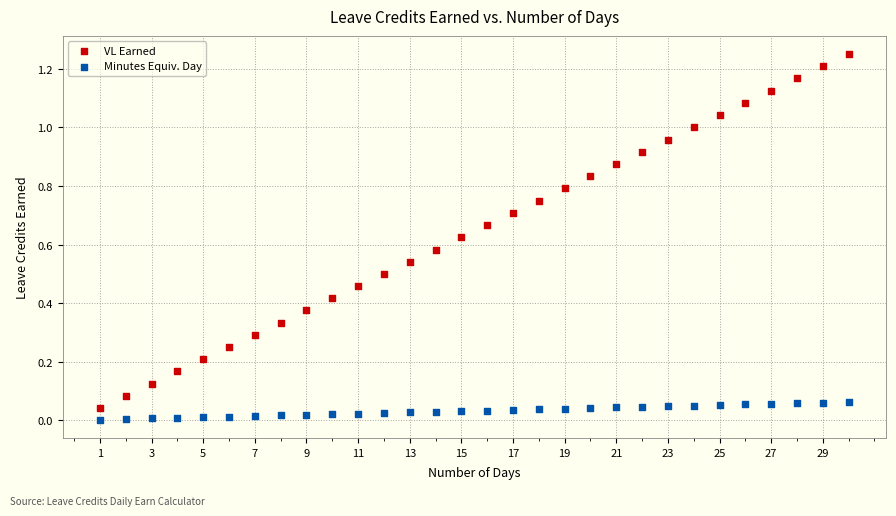

Which series has the widest spread of Y values?

VL Earned